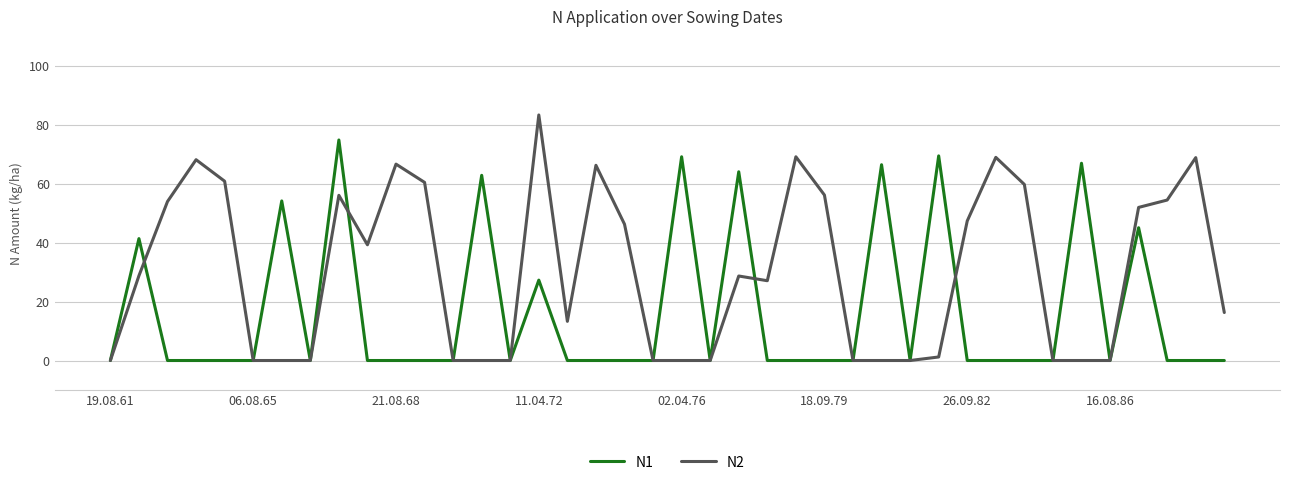

How many distinct data groups are displayed?

2